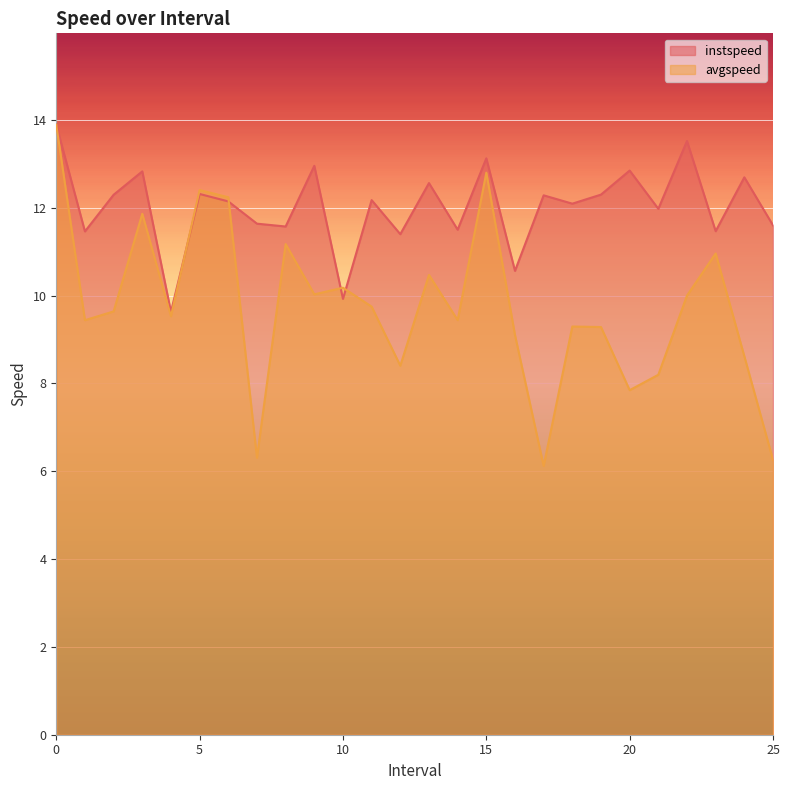

What is the total value across all series at 25?

17.9